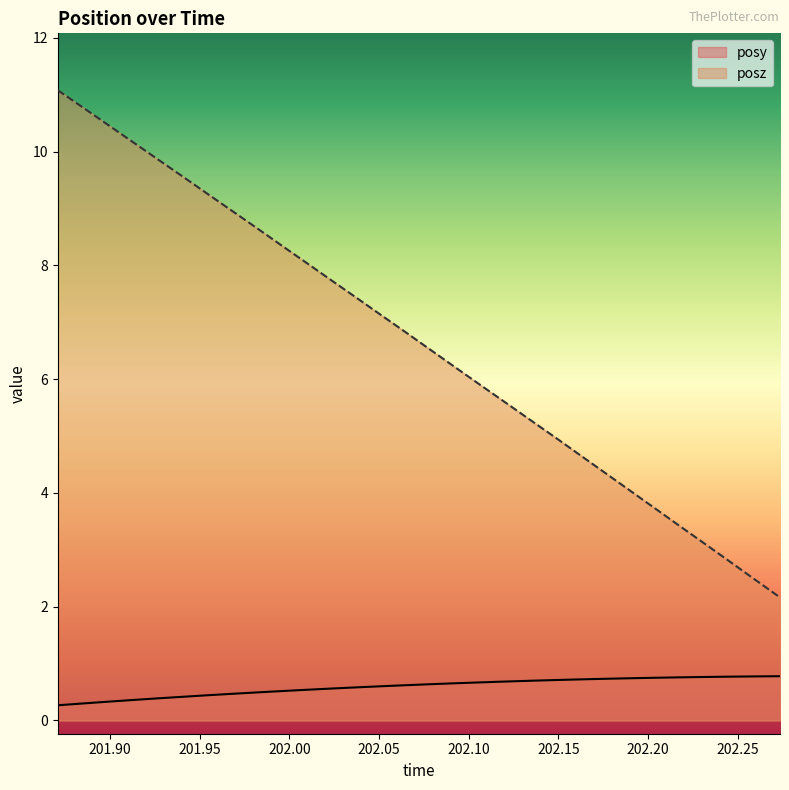

What is the difference between the second highest and second lowest values in the posz series?

8.3